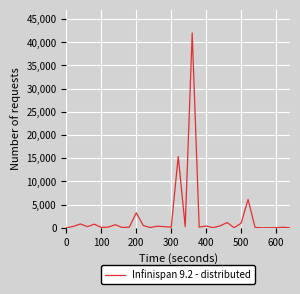

What is the difference between the maximum and minimum values?

41998.4